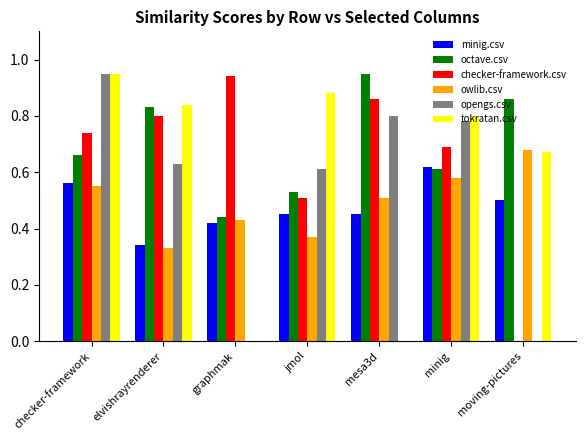

True or false: checker-framework.csv has a value of 0.5 at jmol.

True